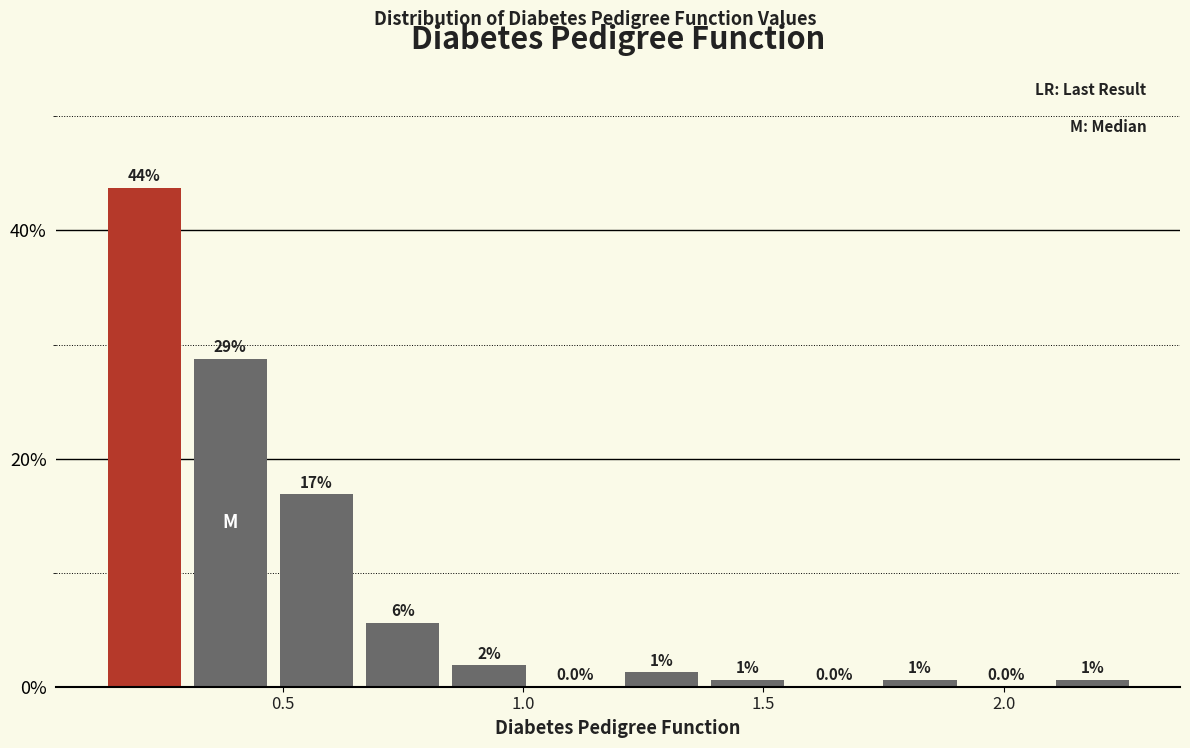

Read against the x-axis, roughly where is the centre of the tallest bar?

0.20